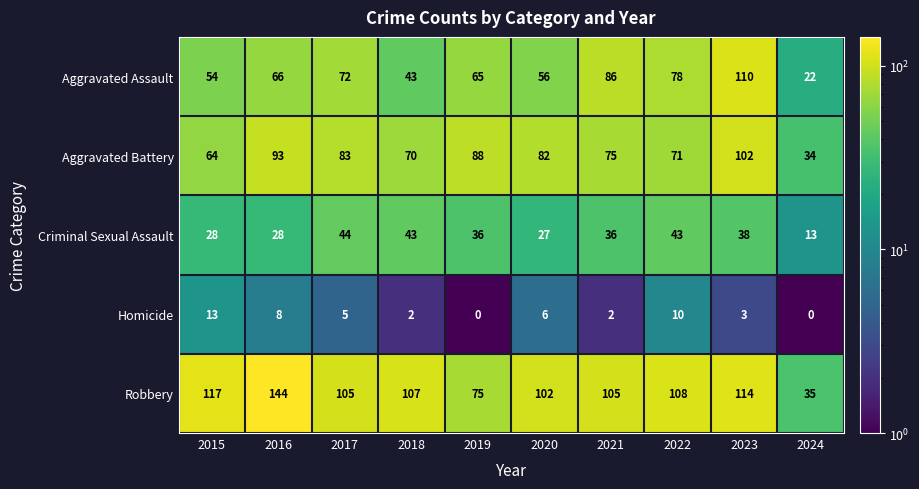

How many values in Homicide are above zero?

8